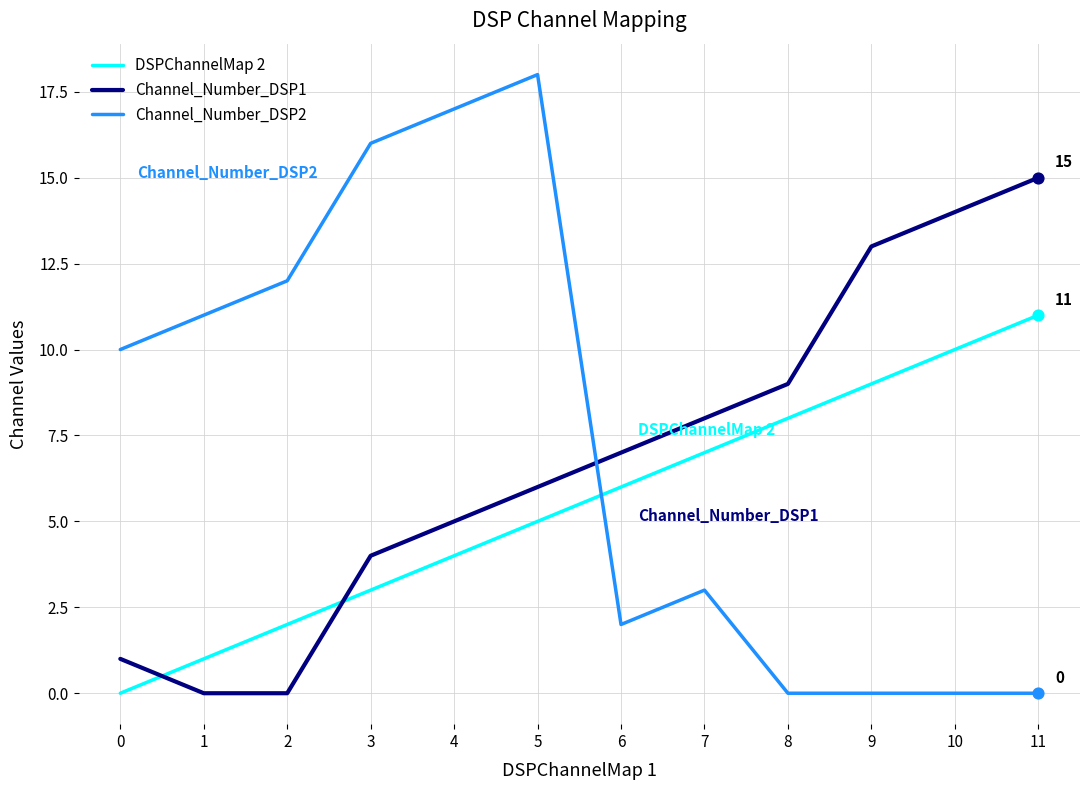

Which series has the widest spread of values?

Channel_Number_DSP2